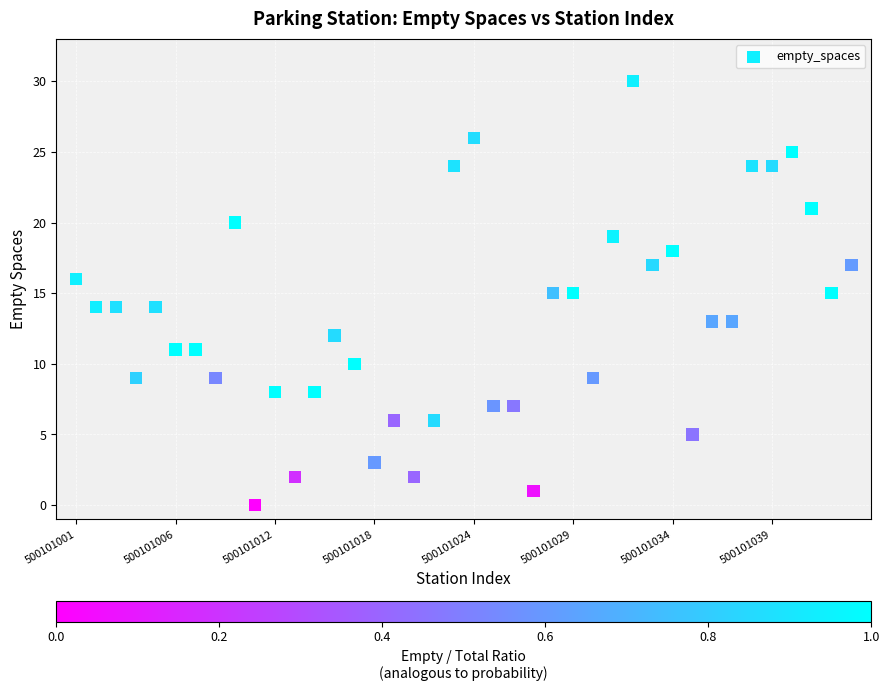

What is the range of Y values (max minus min)?

30